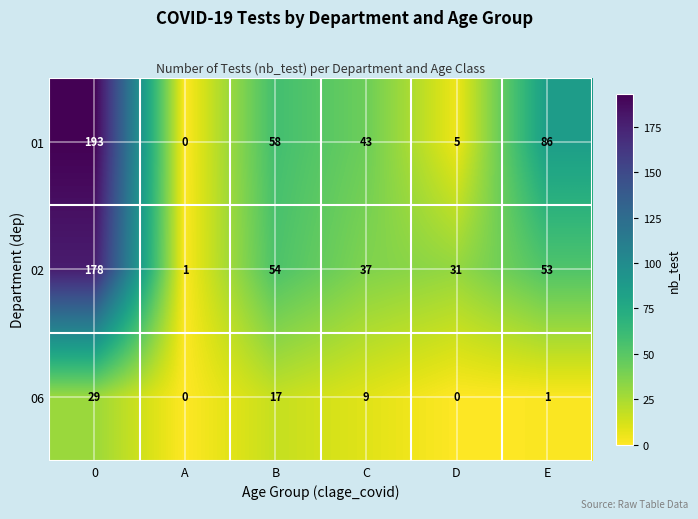

At B, list the series in order from smallest to largest.

06, 02, 01